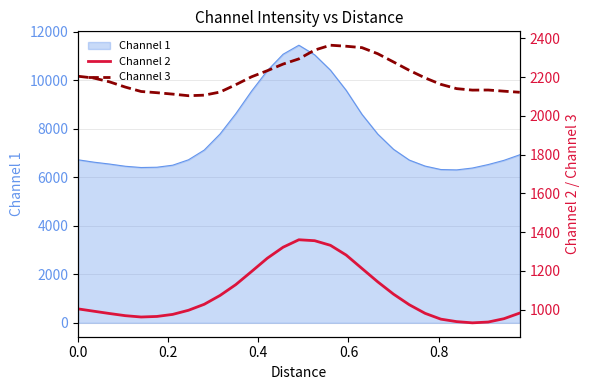

What is the minimum value for Channel 1?

6304.0